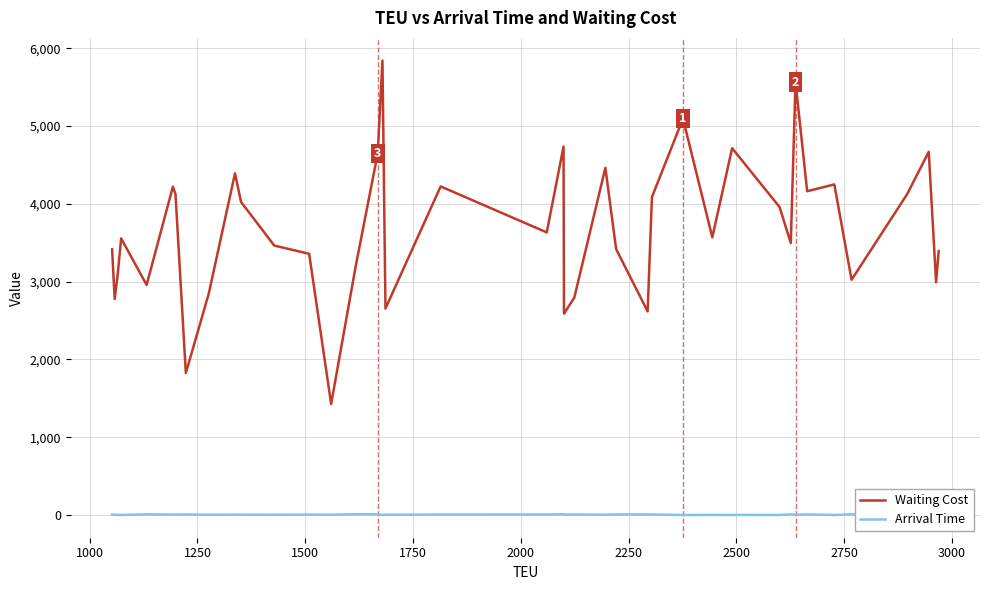

Rank the series by their average value, from lowest to highest.

Arrival Time, Waiting Cost